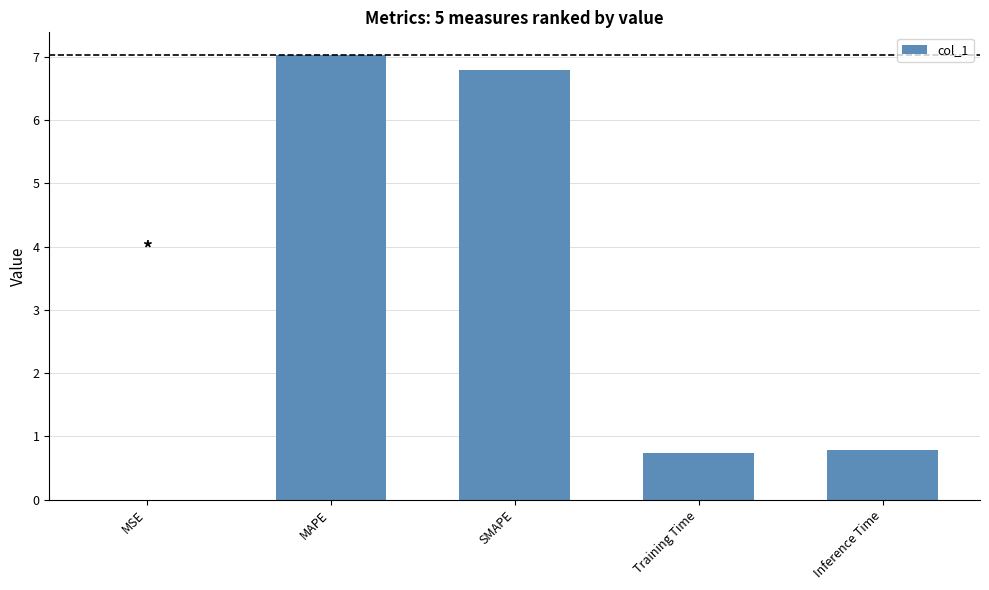

What is the approximate value at Inference Time?

0.8